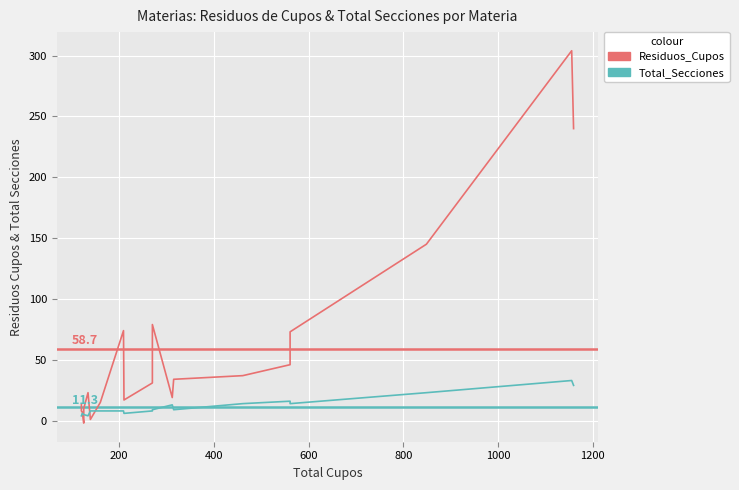

How many data points does each series have?

20